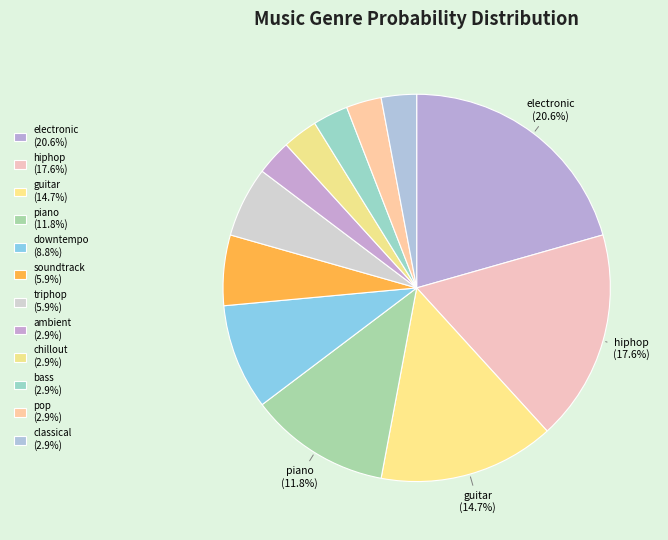

To the nearest percent, what is the average slice percentage?

8%